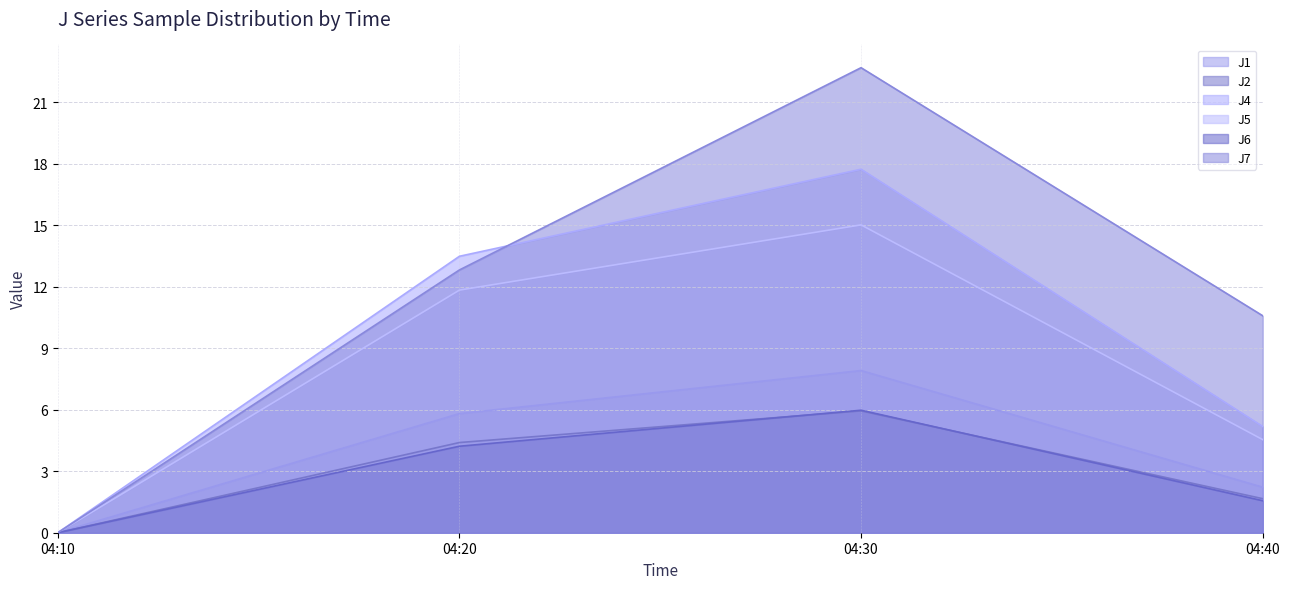

How many lines are shown in the chart?

6